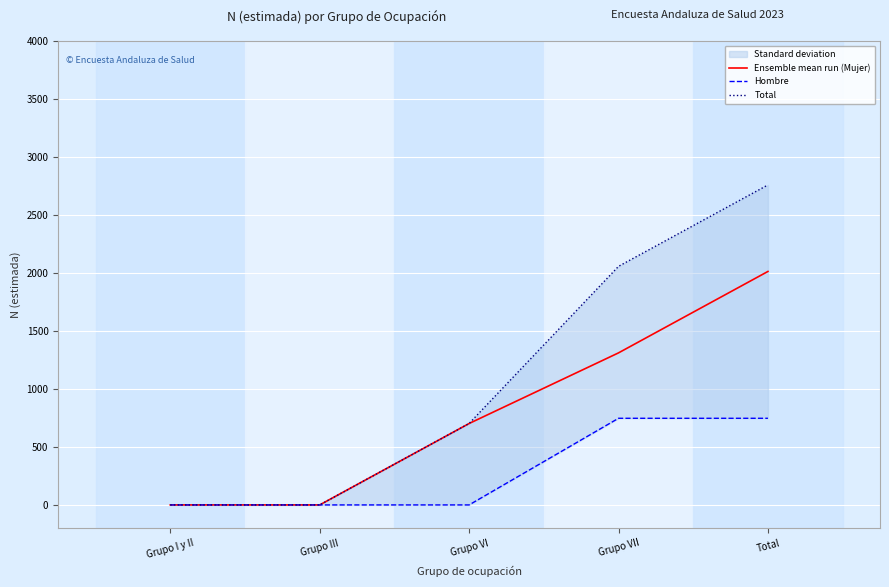

True or false: Ensemble mean run (Mujer) and Total cross at least once.

False